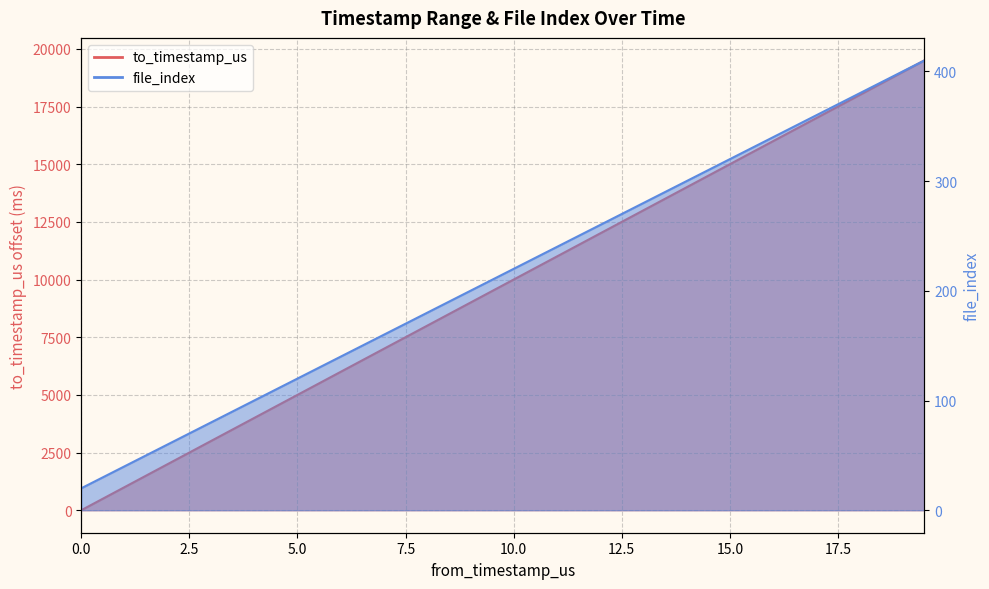

Which series has the largest total across all categories?

to_timestamp_us